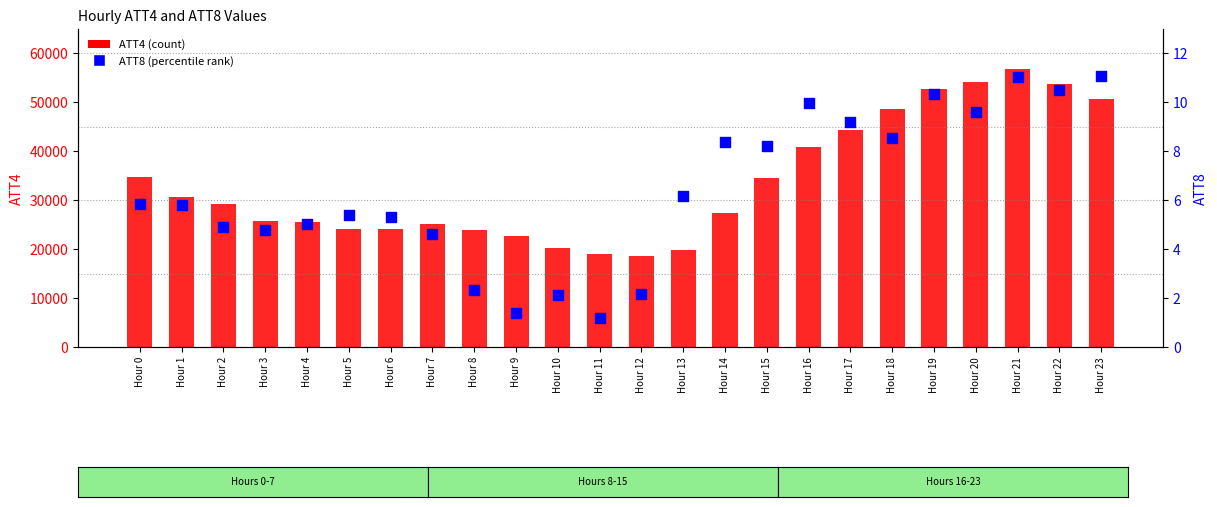

What are all the series names shown in the legend?

ATT4, ATT8